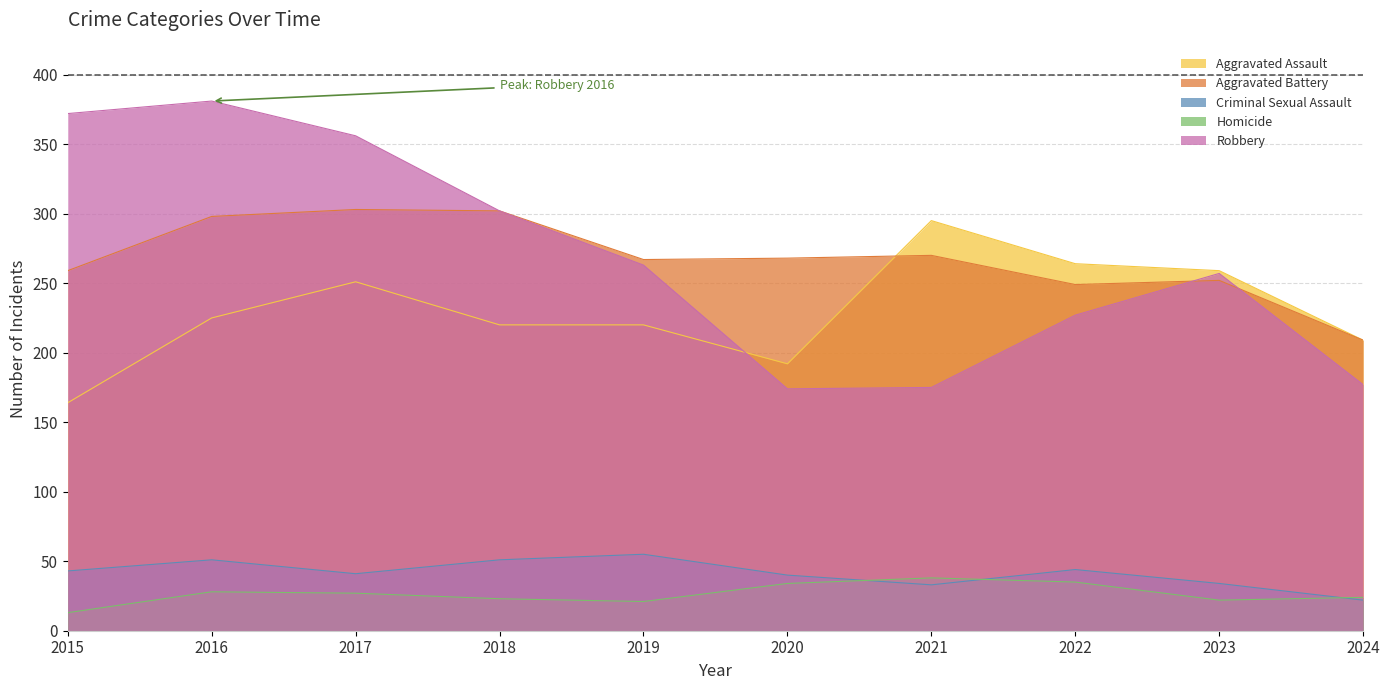

What is the highest value of the Aggravated Battery series?

303